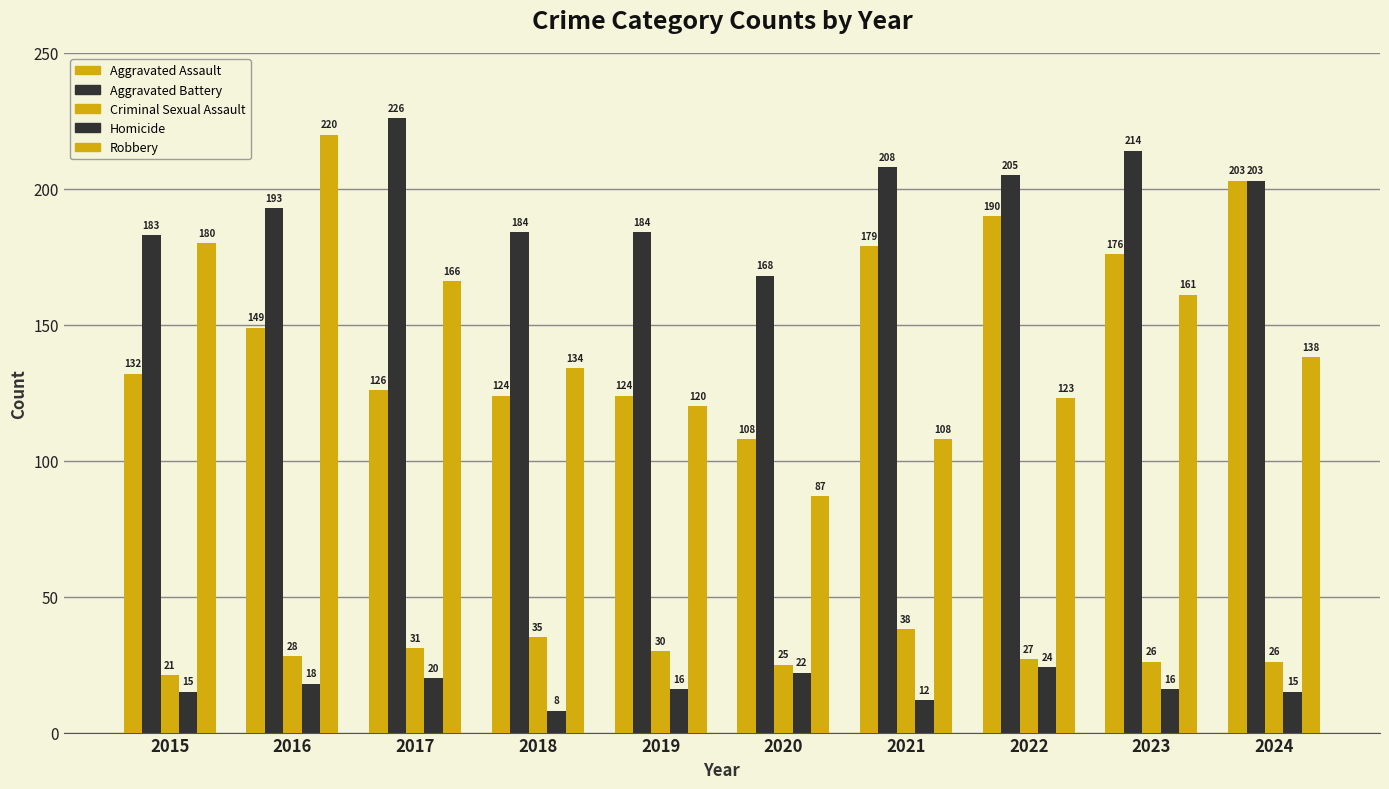

At which category is the sum across all series the highest?

2016